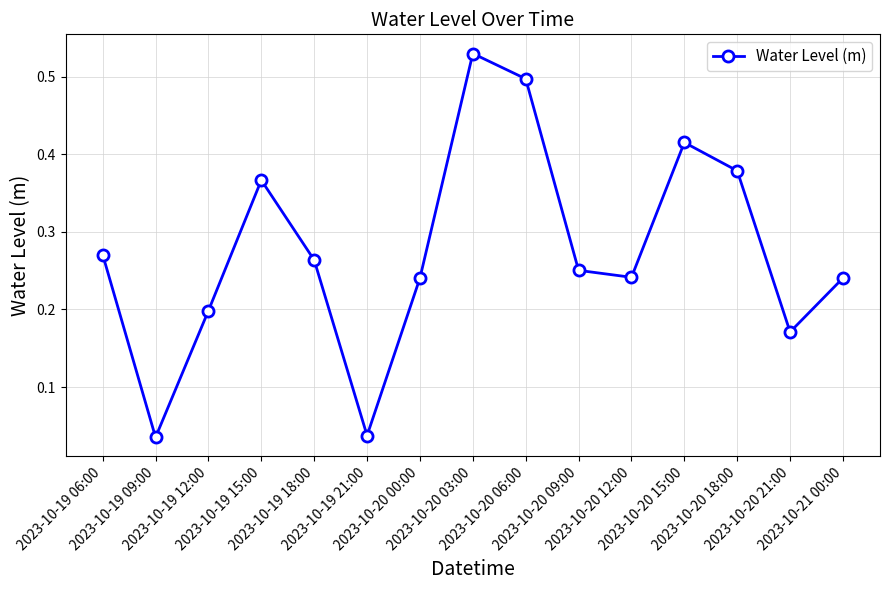

Is it true that the value at 2023-10-20 06:00 is 0.3?

False